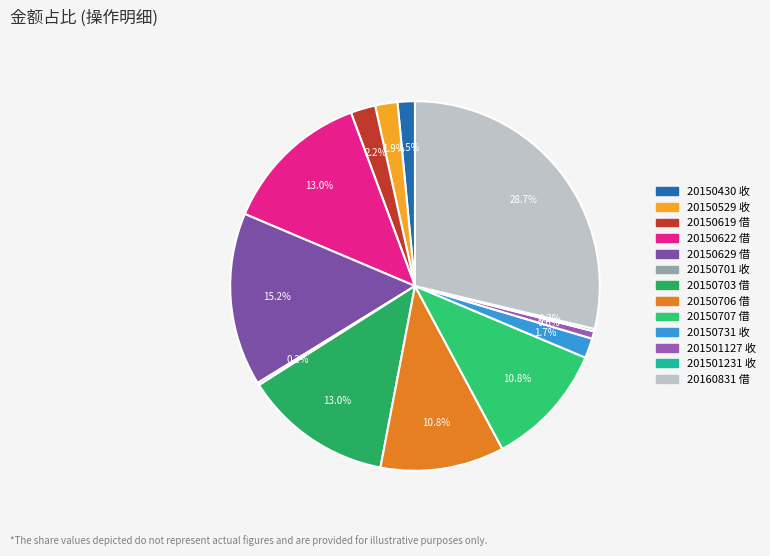

What is the largest slice in the pie chart?

20160831 借